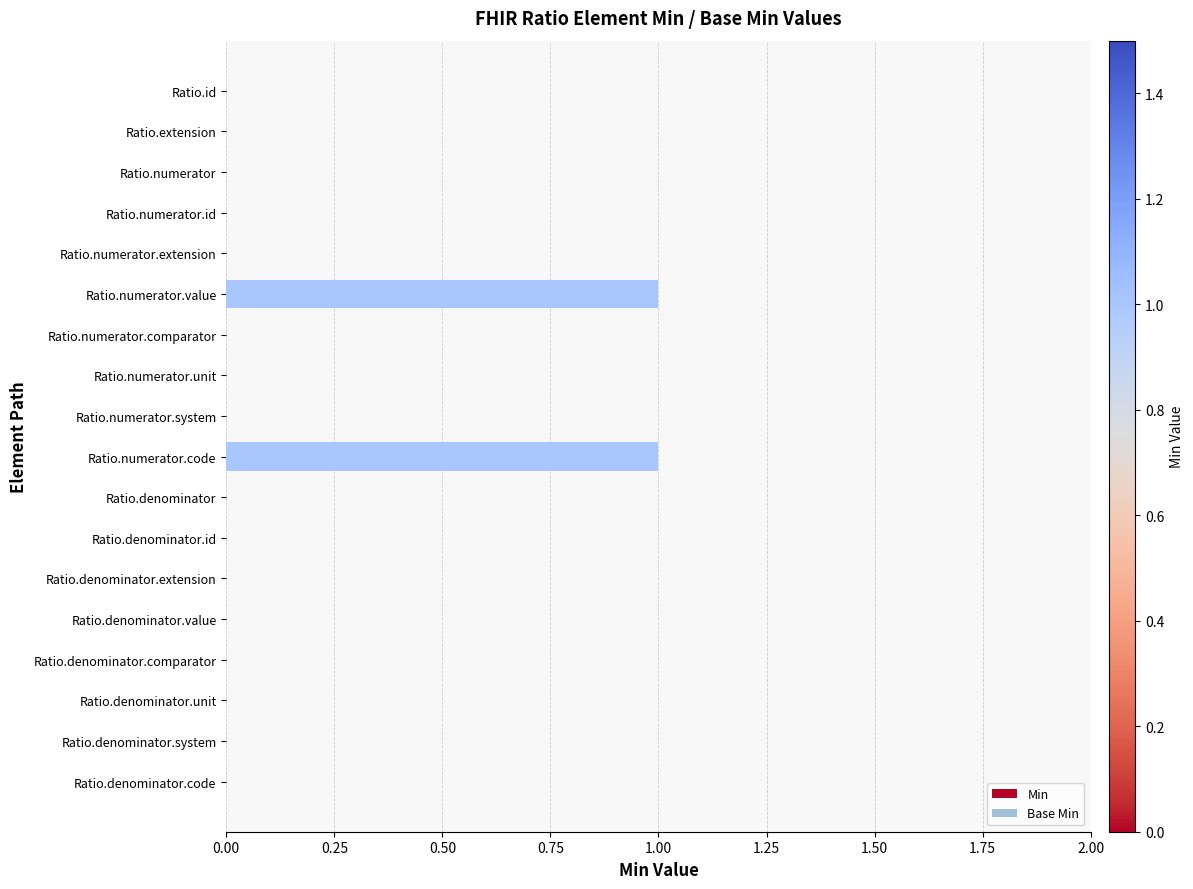

Between Ratio.denominator.value and Ratio.numerator.code, which is larger?

Ratio.numerator.code